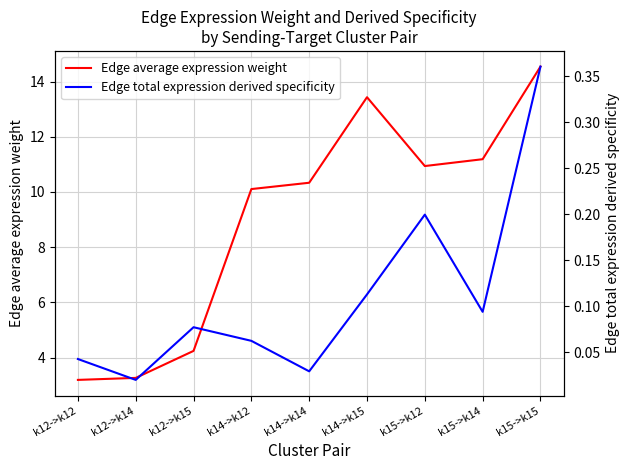

How many distinct data groups are displayed?

2